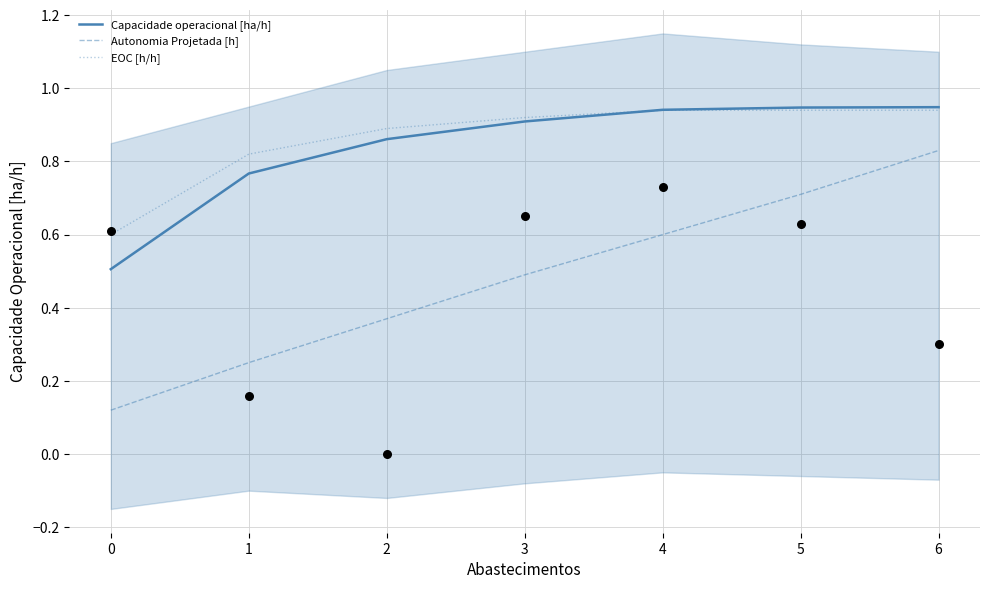

What are all the series names shown in the legend?

Capacidade operacional [ha/h], Autonomia Projetada [h], EOC [h/h]